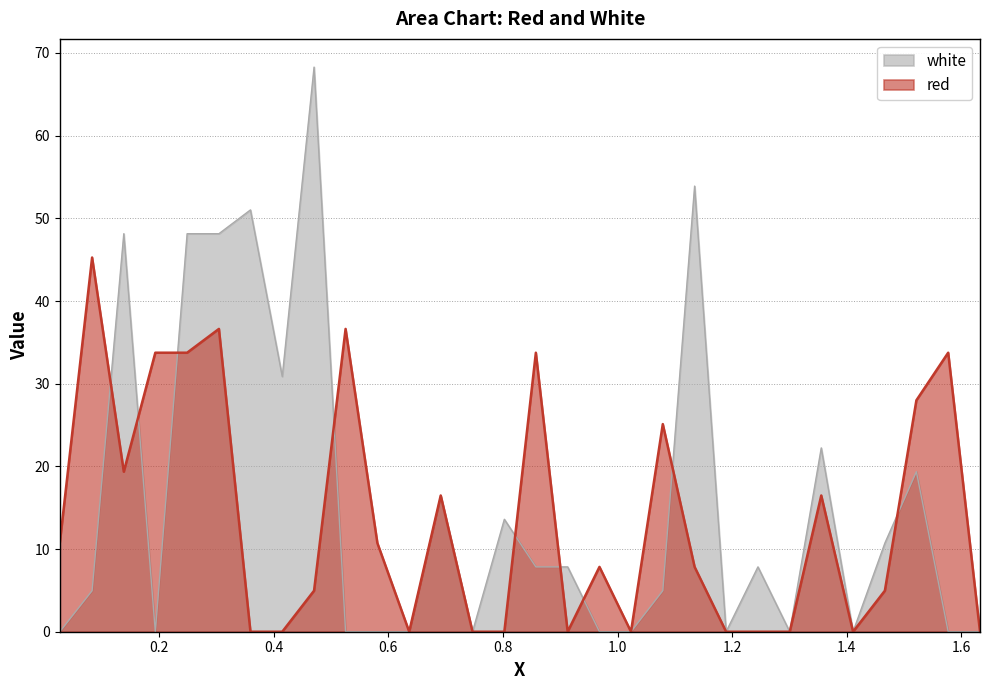

What are all the series names shown in the legend?

white, red